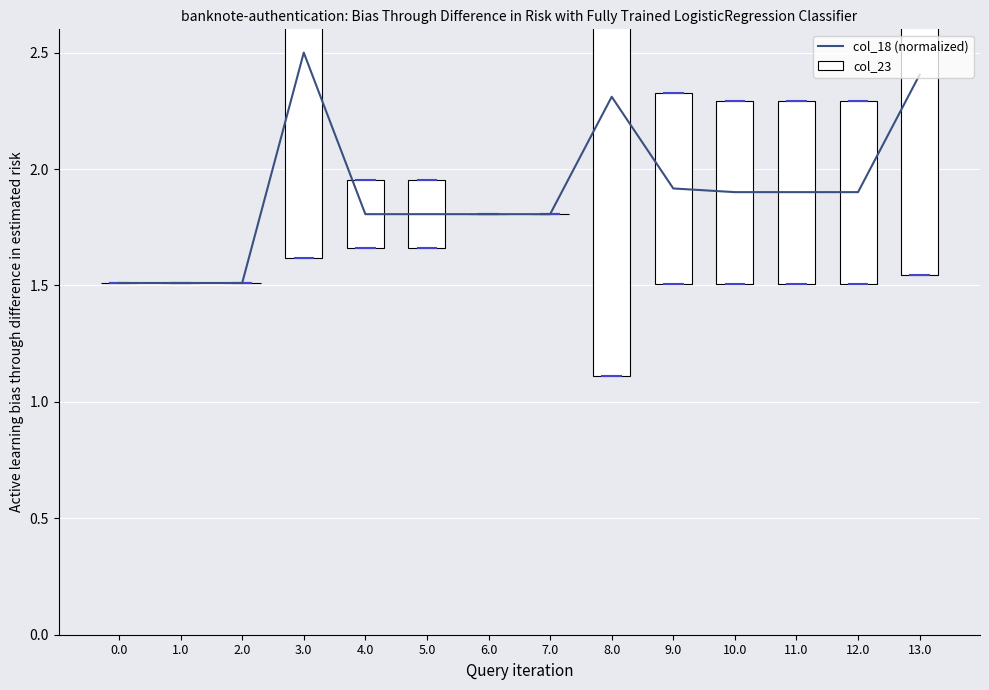

Where is col_18 (normalized) nearest to the value 2?

9.0